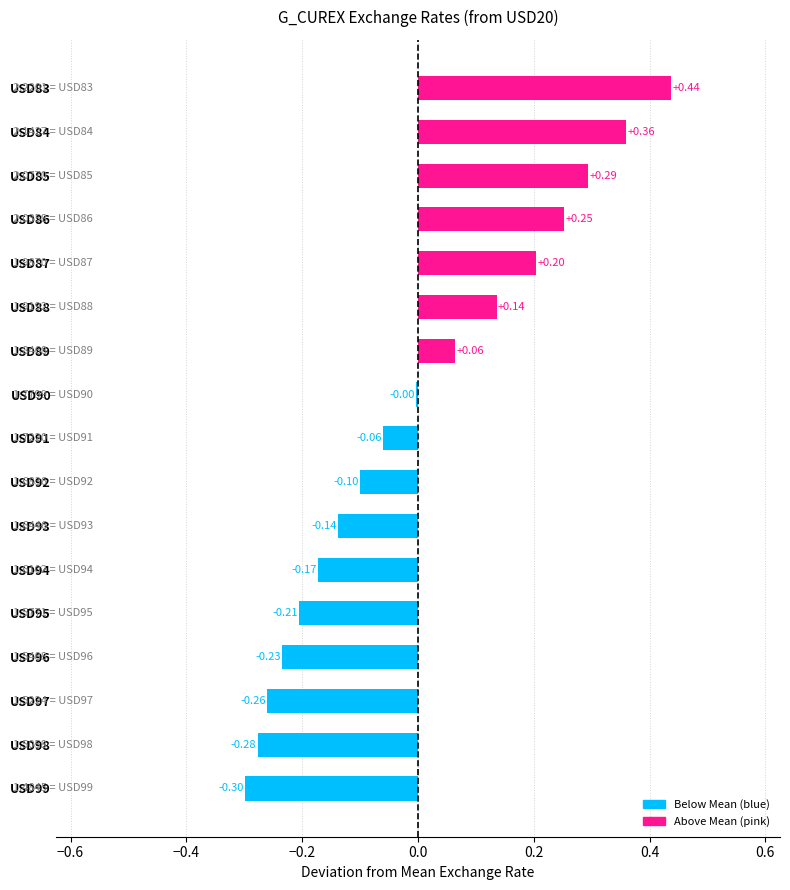

Between USD85 and USD98, which is larger?

USD85